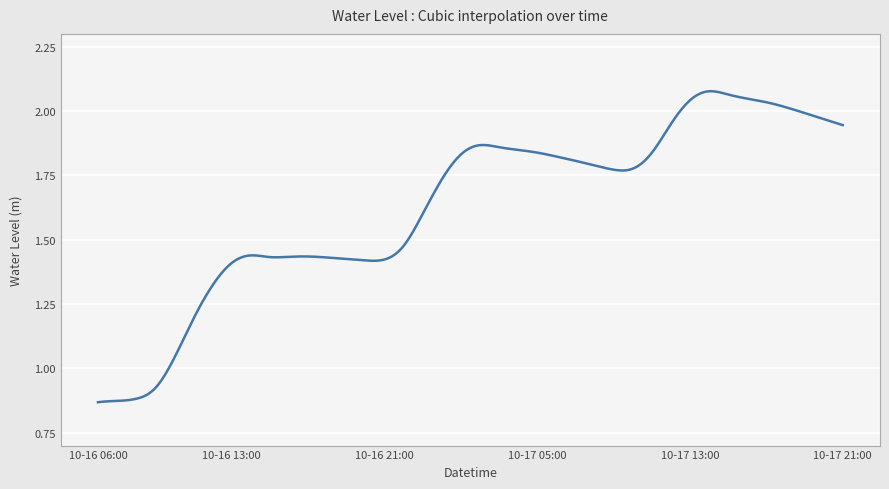

Is this an area chart (filled region under the line)?

No